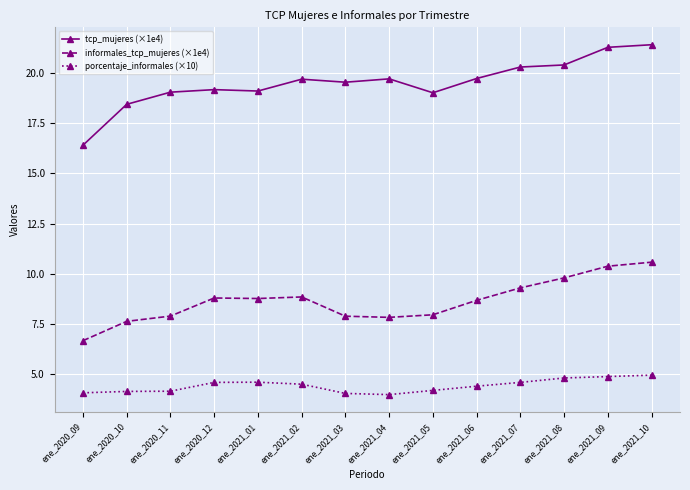

List the series in order of their overall mean, highest first.

tcp_mujeres (×1e4), informales_tcp_mujeres (×1e4), porcentaje_informales (×10)